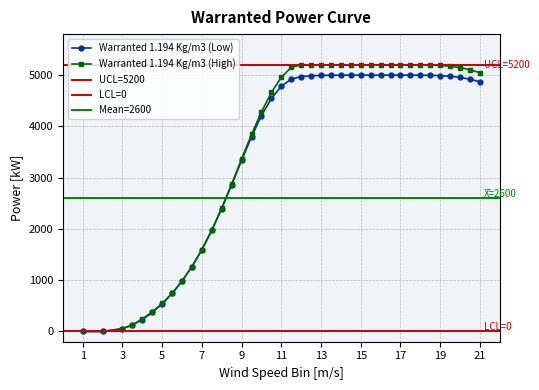

Is this an area chart (filled region under the line)?

No